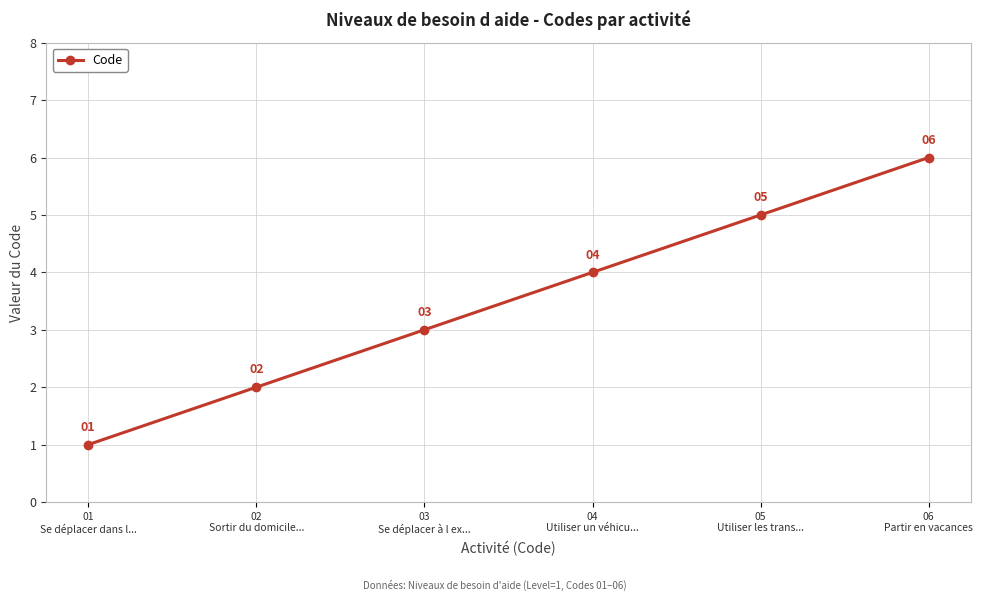

Which category has the lowest value across all series?

01
Se déplacer dans l...